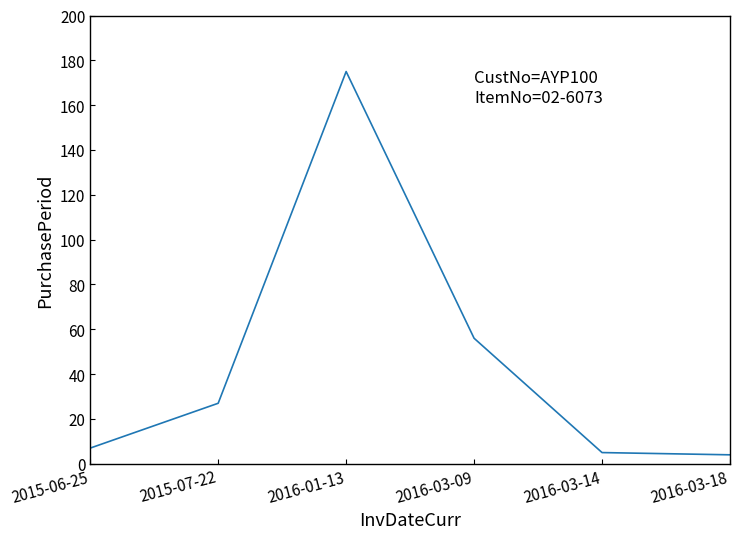

Count the number of categories in the chart.

6